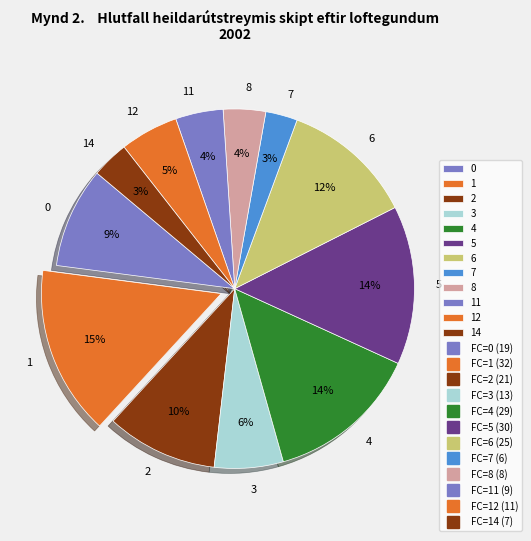

True or false: 3 accounts for 15% of the total.

False